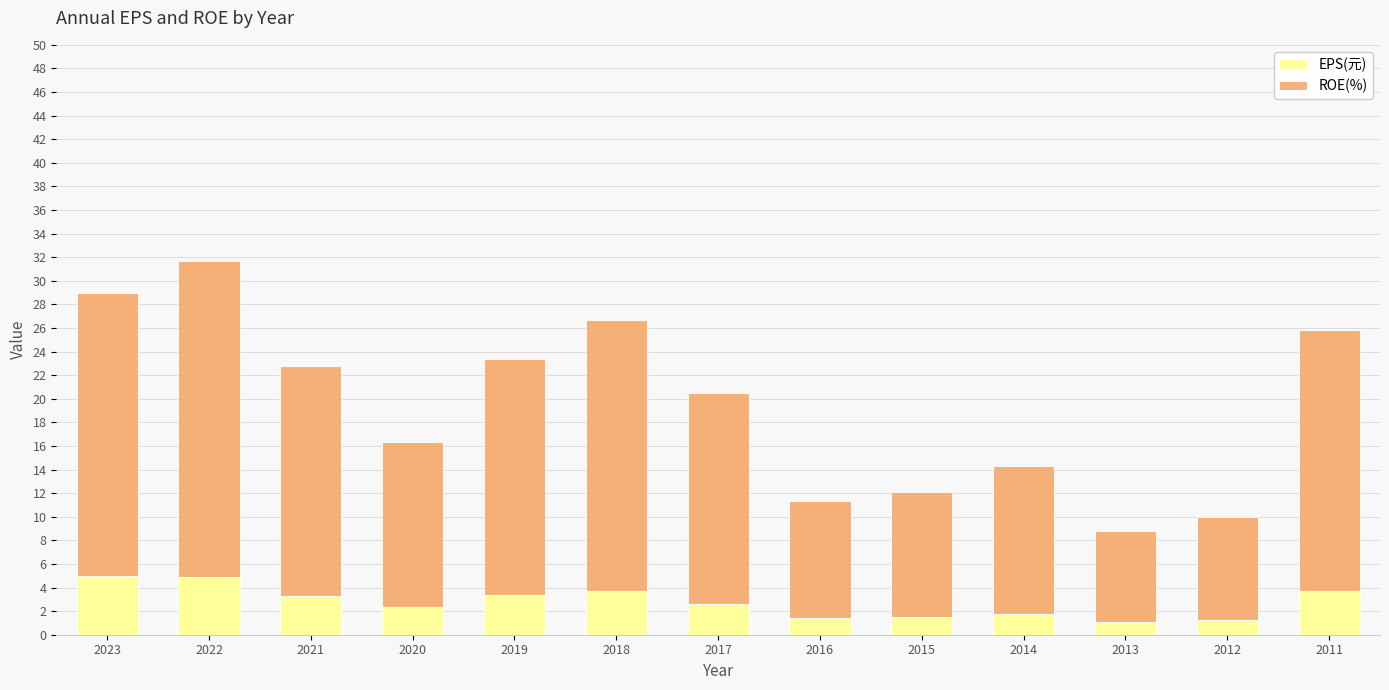

The value of EPS(元) at 2018 is 6.3. True or false?

False